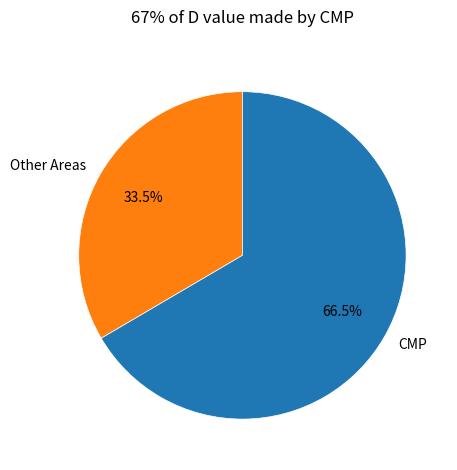

Is it true that 37 is 2% of the pie?

True